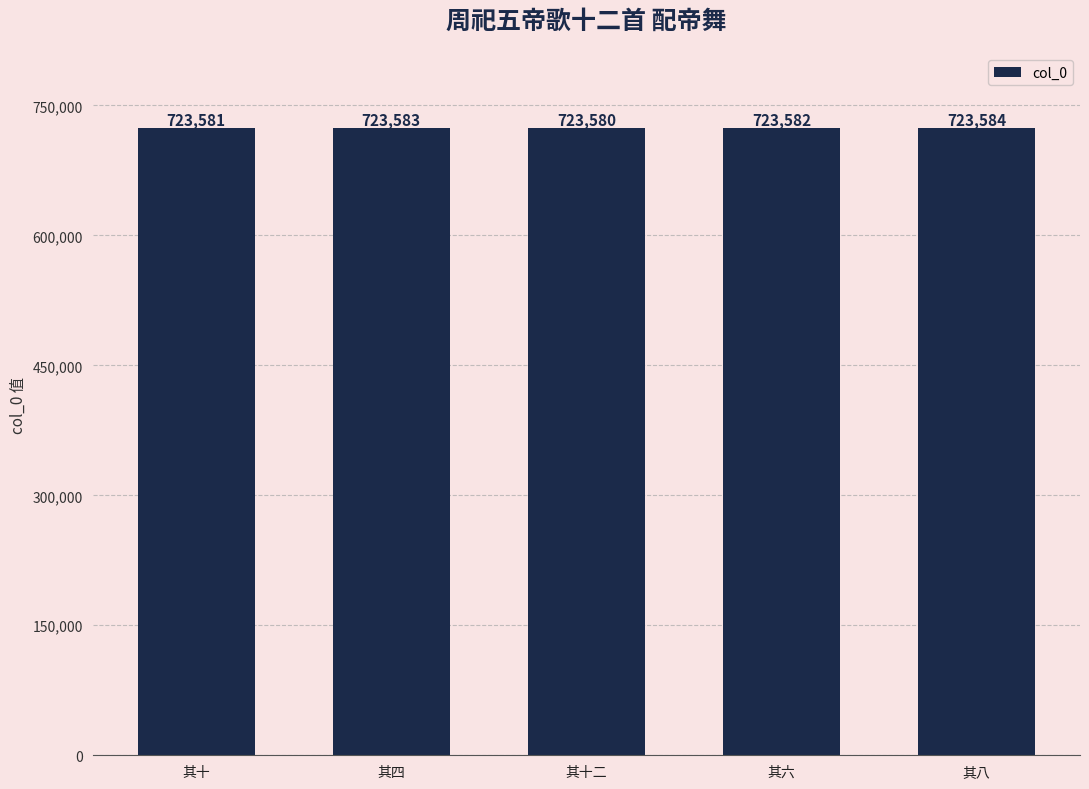

Approximately how many times larger is the value at 其八 compared to 其六?

1.0